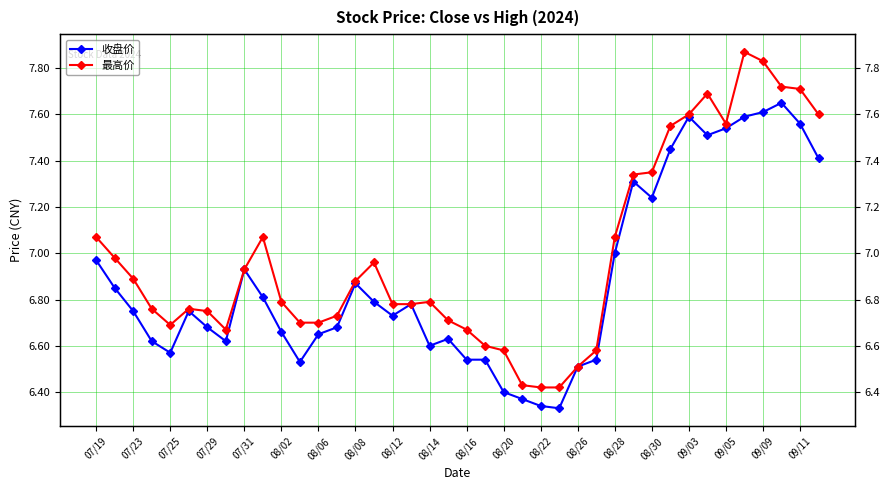

Reading right to left, list all the values displayed in this chart.

收盘价: 7.4	7.6	7.7	7.6	7.6	7.5	7.5	7.6	7.5	7.2	7.3	7.0	6.5	6.5	6.3	6.3	6.4	6.4	6.5	6.5	6.6	6.6	6.8	6.7	6.8	6.9	6.7	6.7	6.5	6.7	6.8	6.9	6.6	6.7	6.8	6.6	6.6	6.8	6.8	7.0
最高价: 7.6	7.7	7.7	7.8	7.9	7.6	7.7	7.6	7.5	7.3	7.3	7.1	6.6	6.5	6.4	6.4	6.4	6.6	6.6	6.7	6.7	6.8	6.8	6.8	7.0	6.9	6.7	6.7	6.7	6.8	7.1	6.9	6.7	6.8	6.8	6.7	6.8	6.9	7.0	7.1